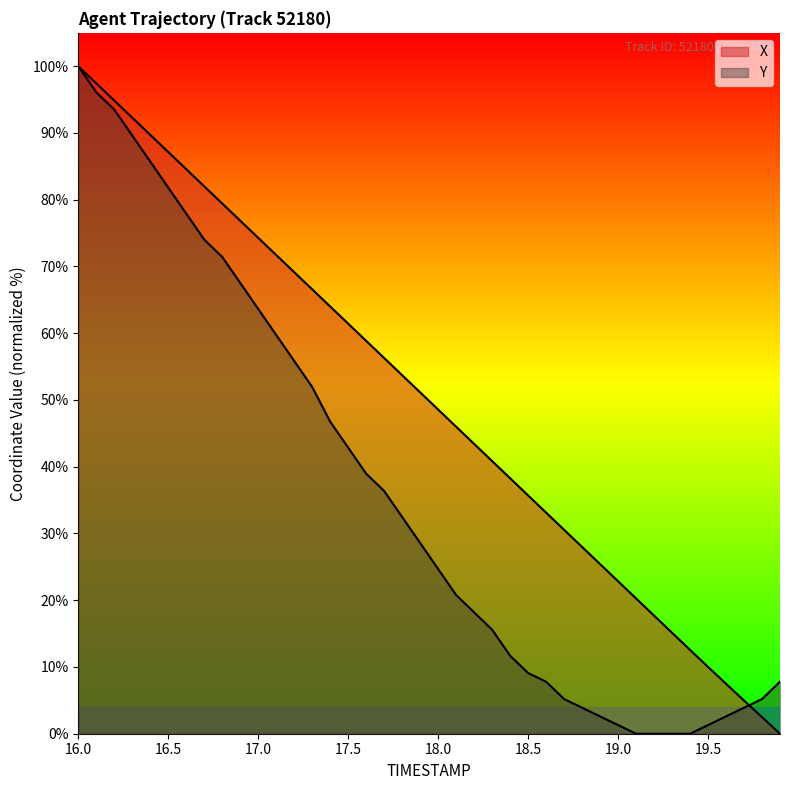

True or false: X has more than 2 points higher than both neighbors.

False